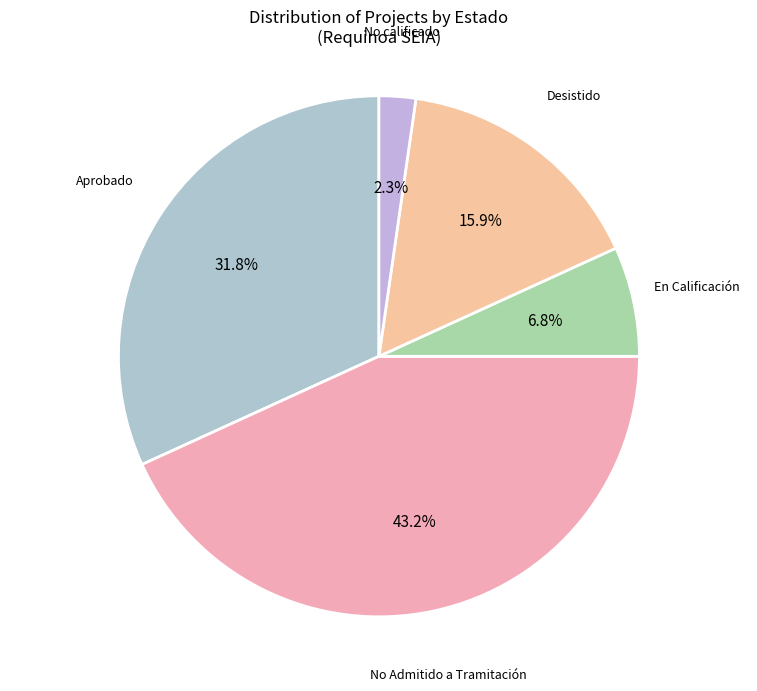

Count the number of slices in the pie.

5